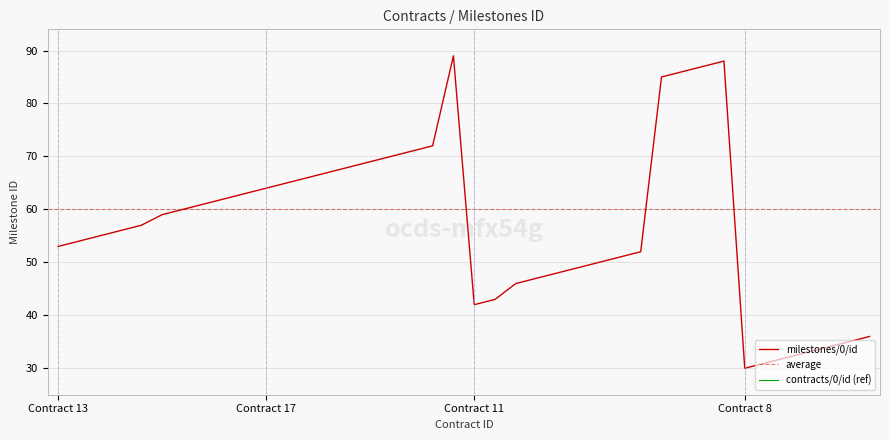

The value of milestones/0/id at Contract 11 is 42. True or false?

True